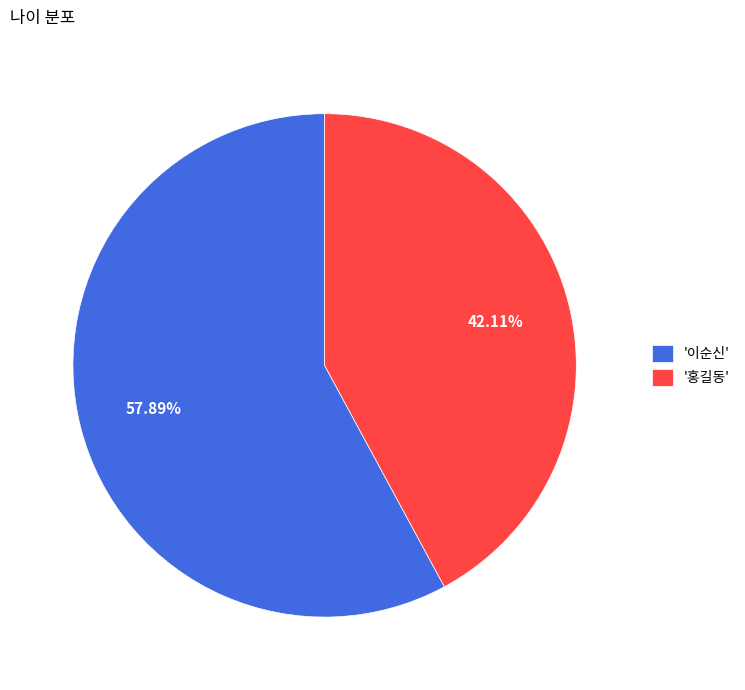

Is the sum of '홍길동' and '이순신' greater than half?

Yes